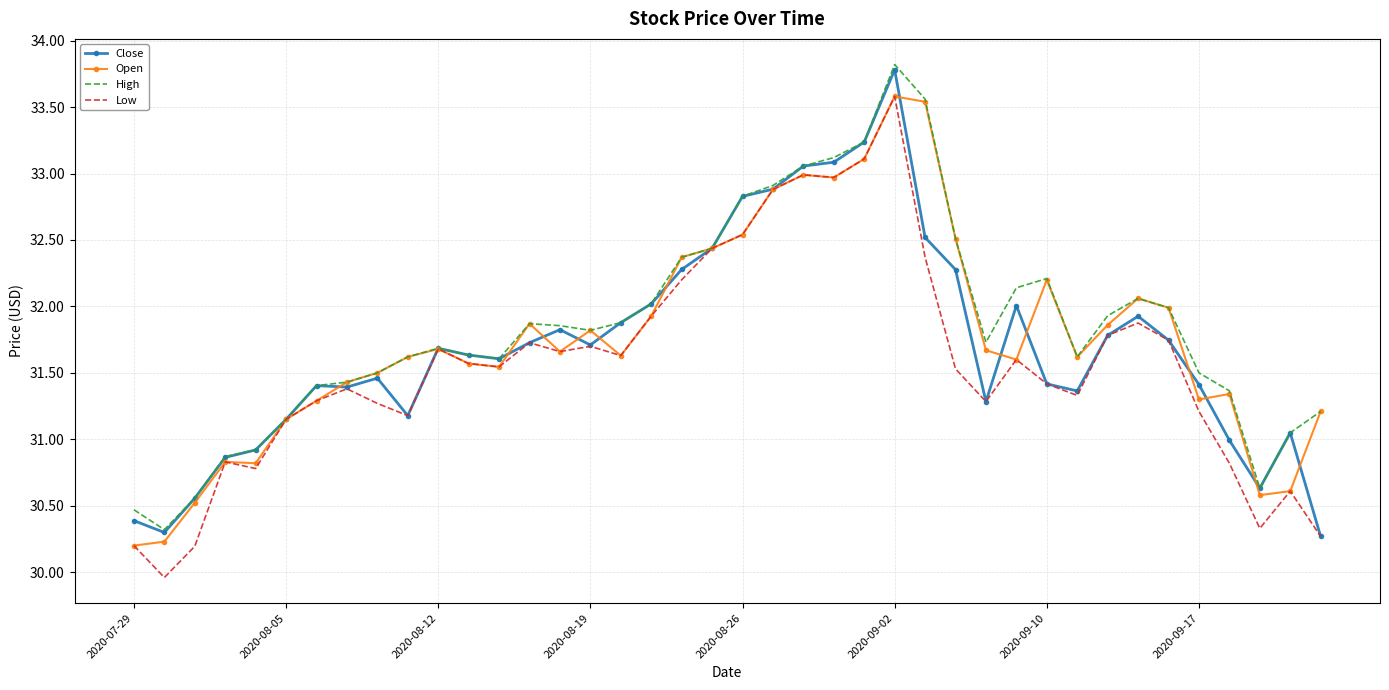

What is the greatest value displayed?

33.8